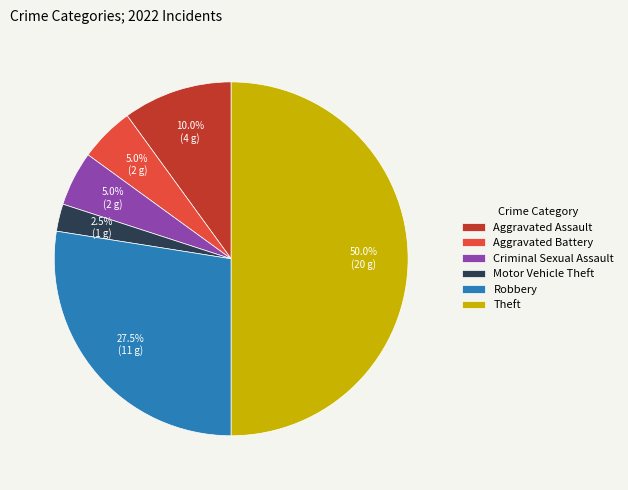

Does Aggravated Battery represent more than half of the total?

No